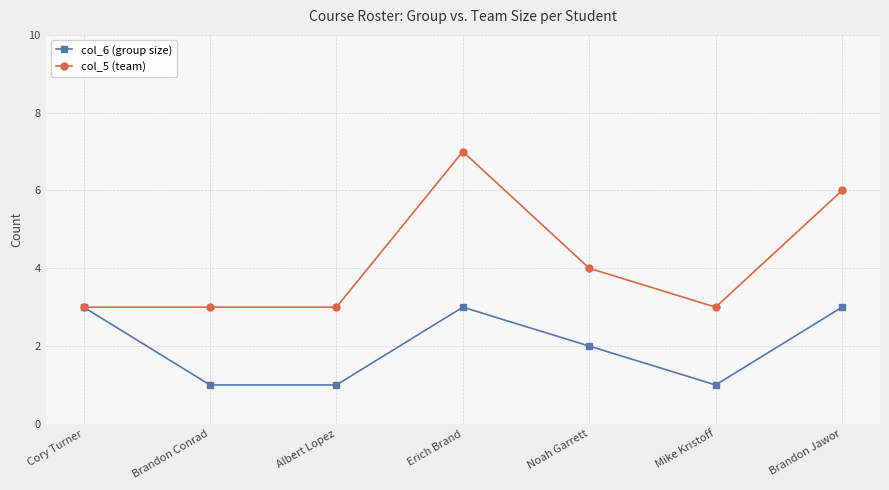

What is the maximum value for col_5 (team)?

7